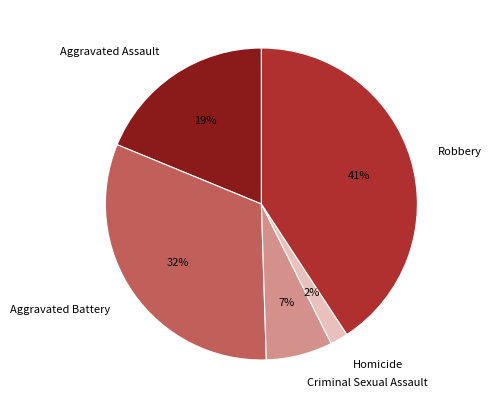

To the nearest percent, what is the combined percentage of Criminal Sexual Assault and Aggravated Battery?

39%